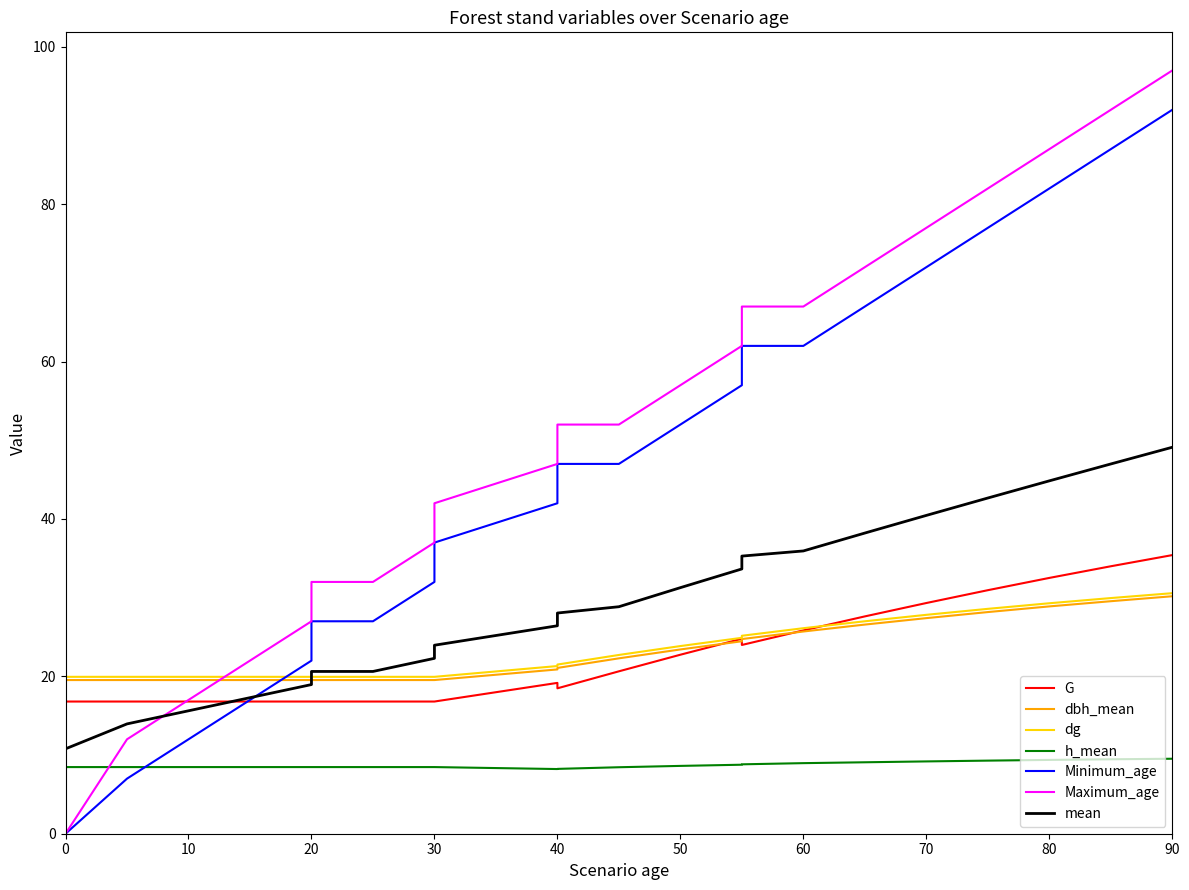

Which series has the widest spread of values?

Maximum_age